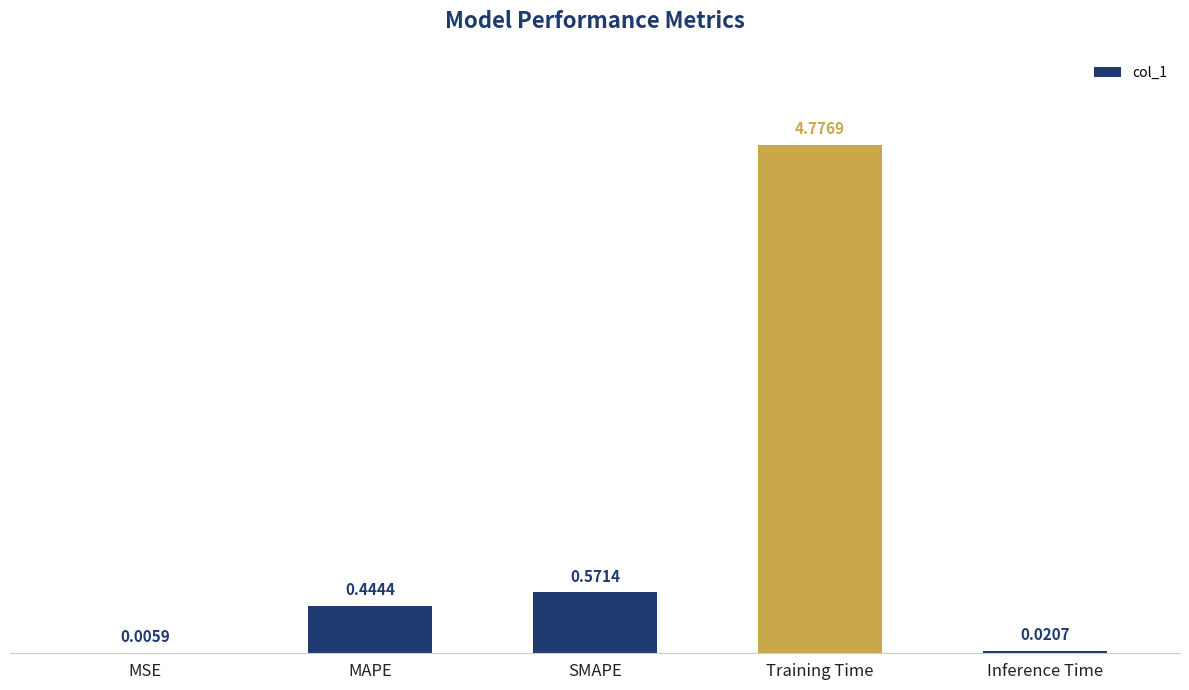

Are the bars horizontal?

No